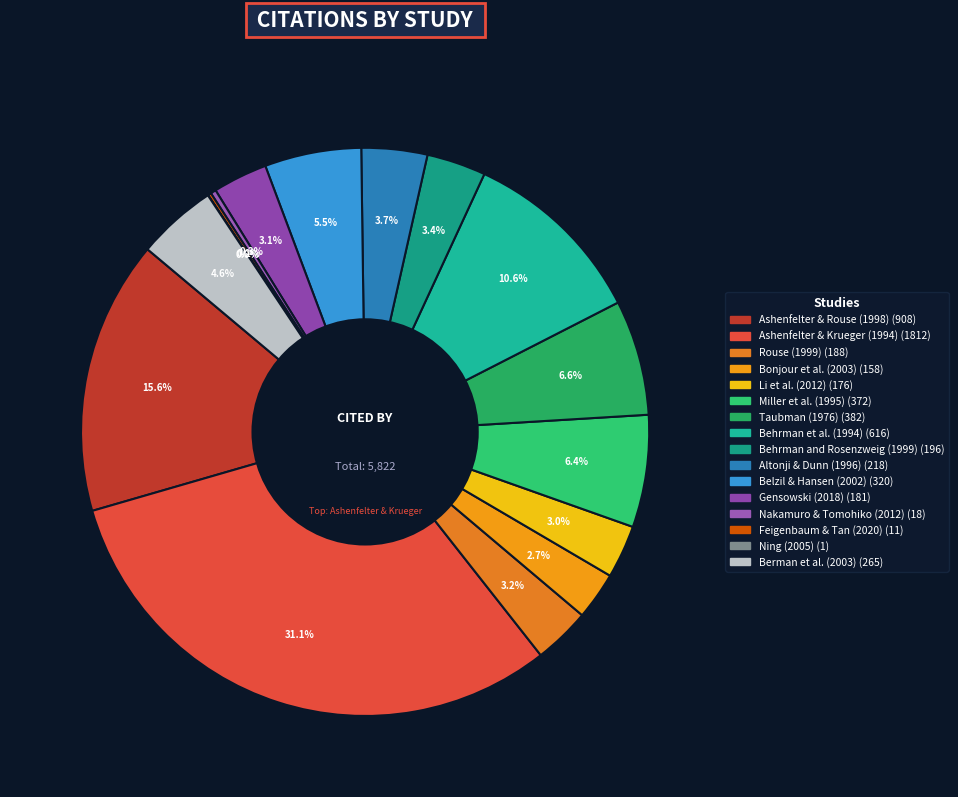

Does Rouse (1999) account for over 50% of the chart?

No